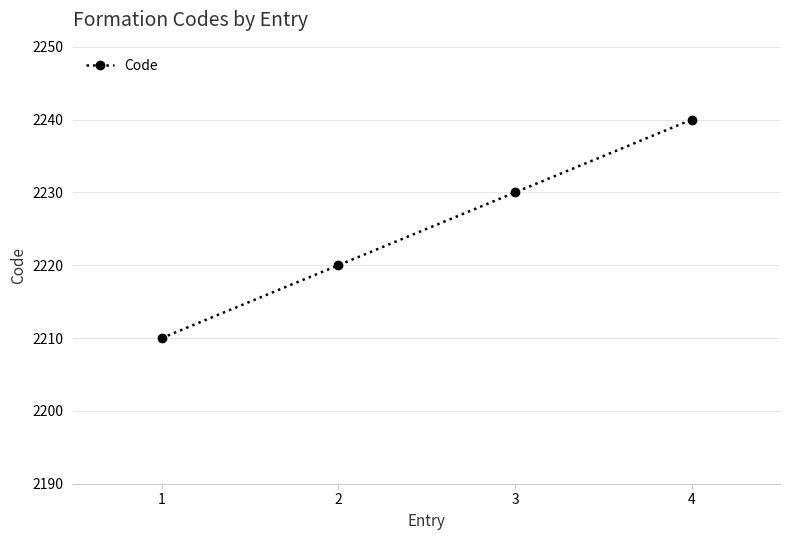

Reading left to right, transcribe all the data shown in this chart.

2210	2220	2230	2240